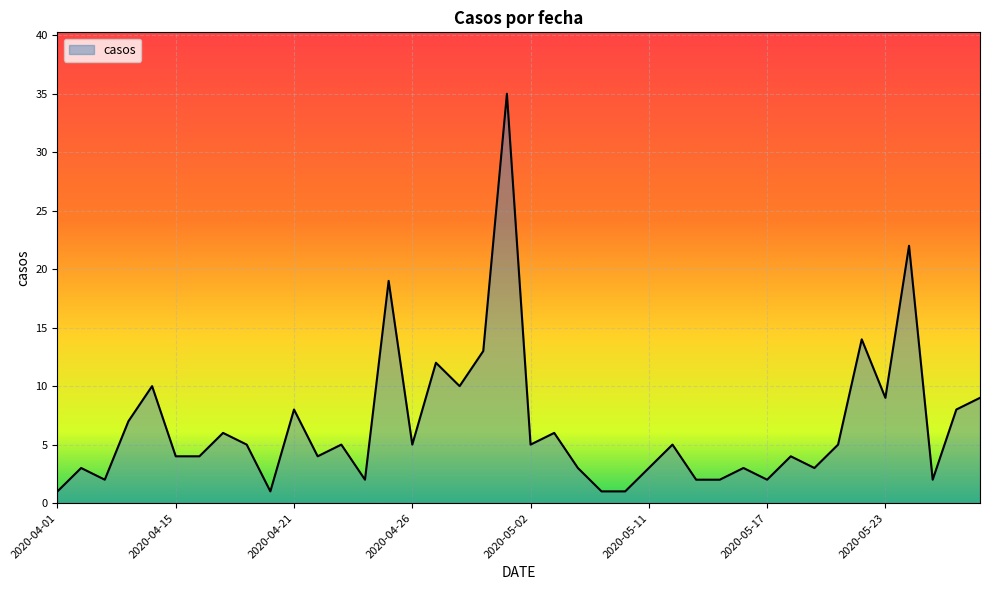

What is the greatest value displayed?

35